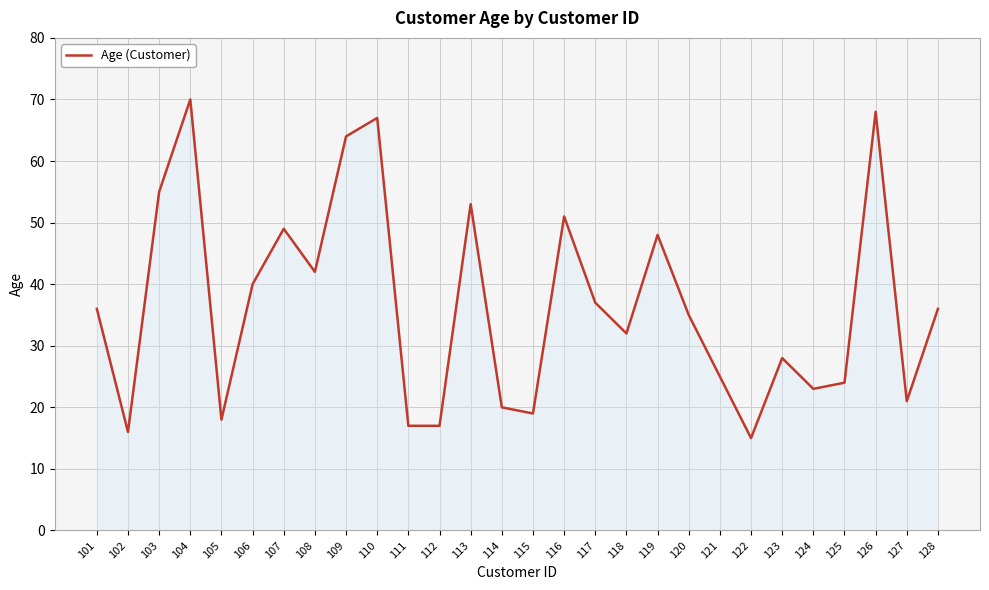

What is the maximum value shown in the chart?

70